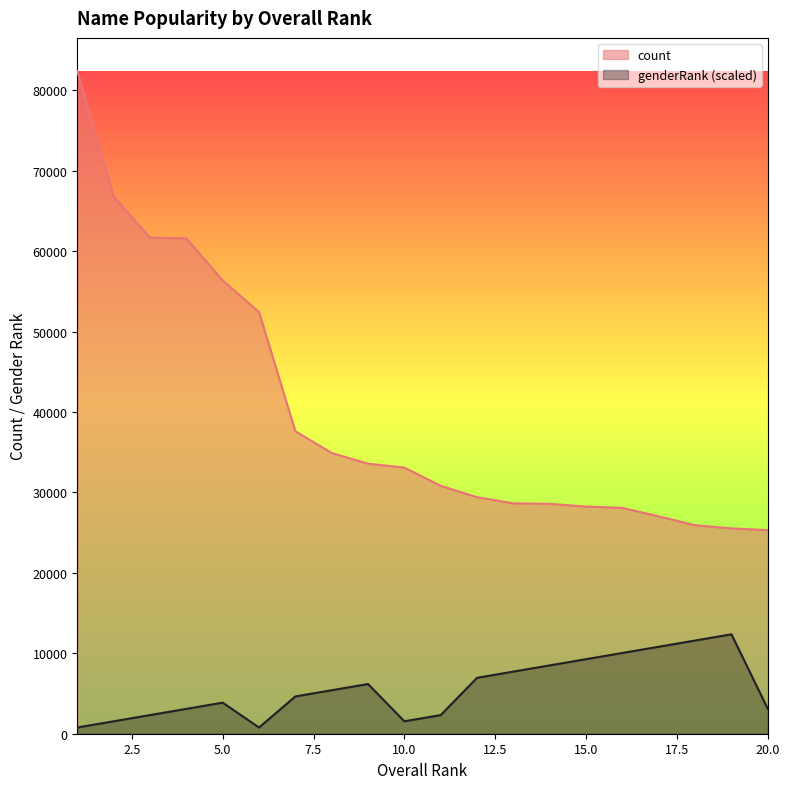

How many interior local valleys does the genderRank series have?

2